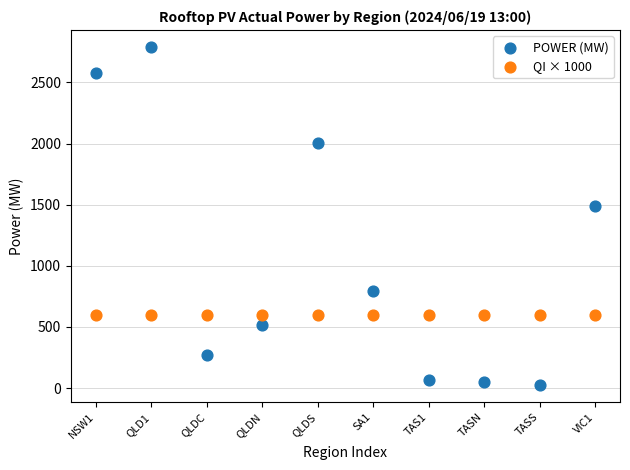

Which series contains the highest Y value?

POWER (MW)